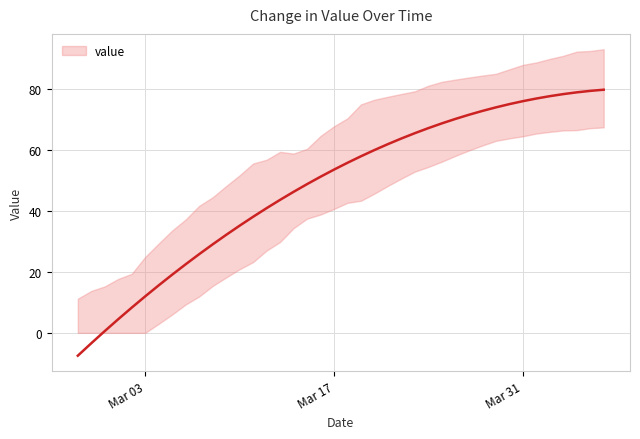

What is the sum of the values at 2020-03-04 and 2020-03-18?

73